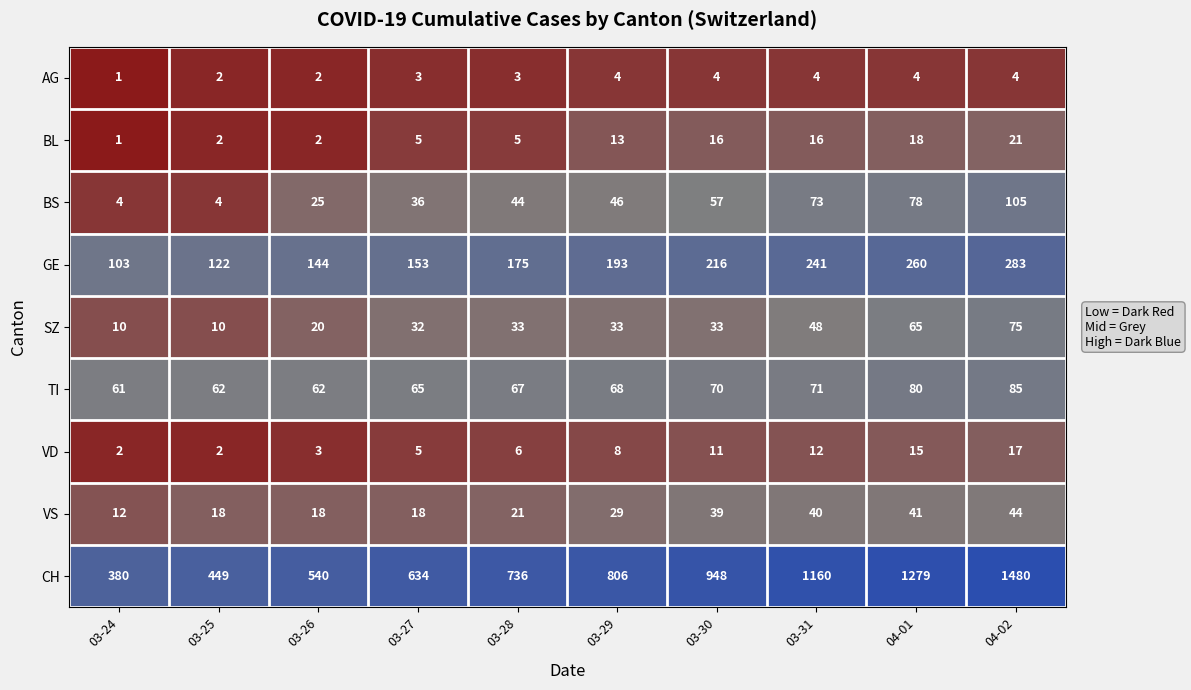

What value does the BS series have at 04-01, to the nearest 10?

80